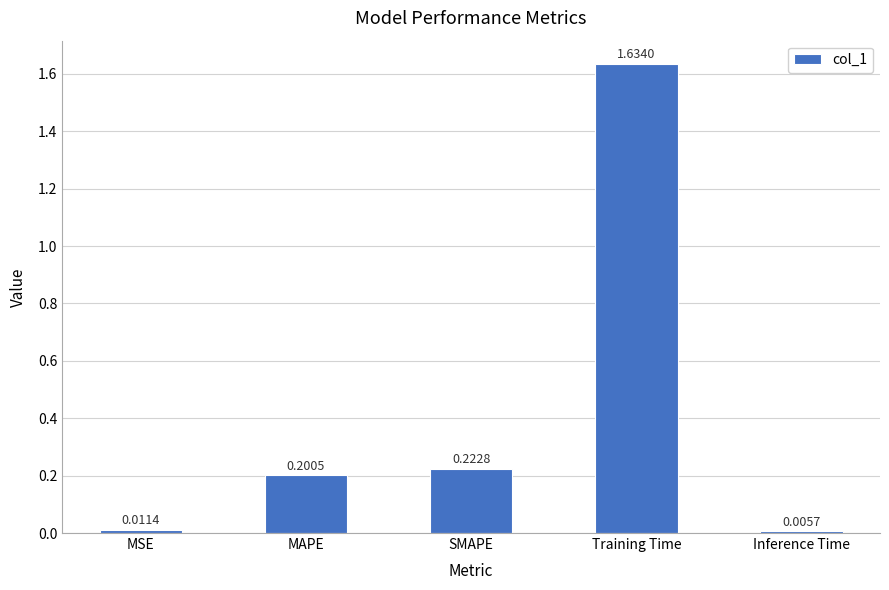

What is the average value?

0.4